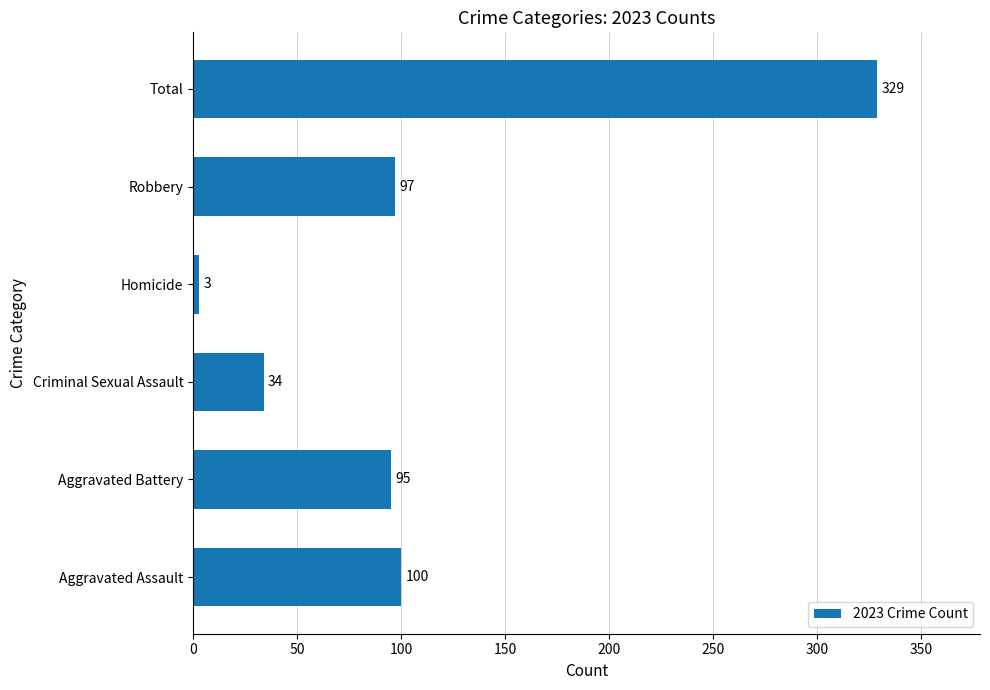

Which has a higher value, Total or Robbery?

Total